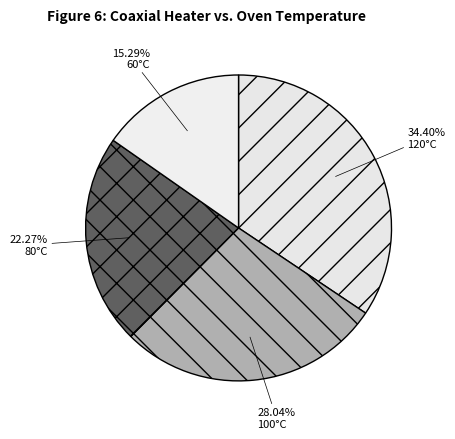

Between 120°C and 80°C, which is larger?

120°C